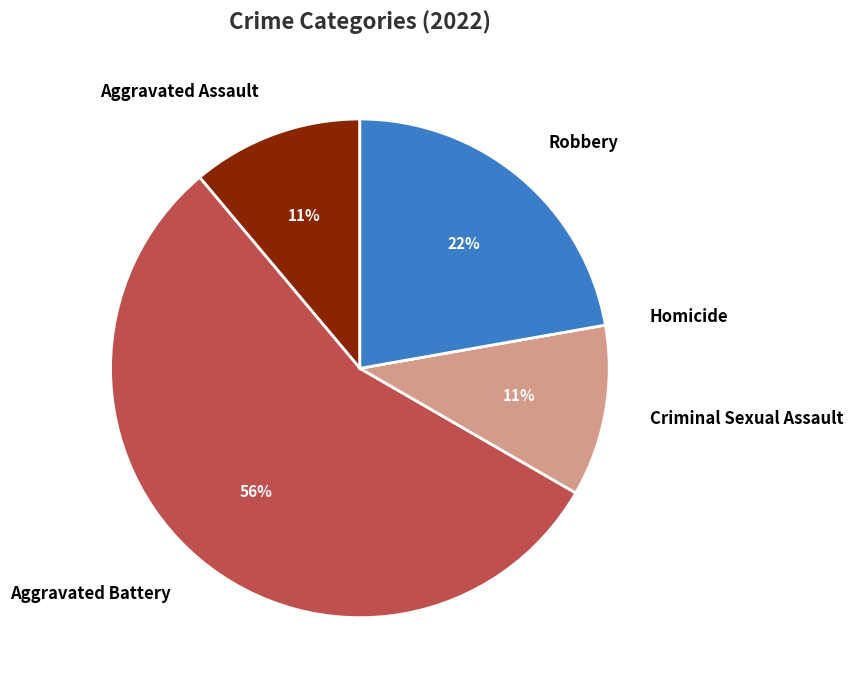

To the nearest percent, what percentage of the pie is Aggravated Battery?

56%